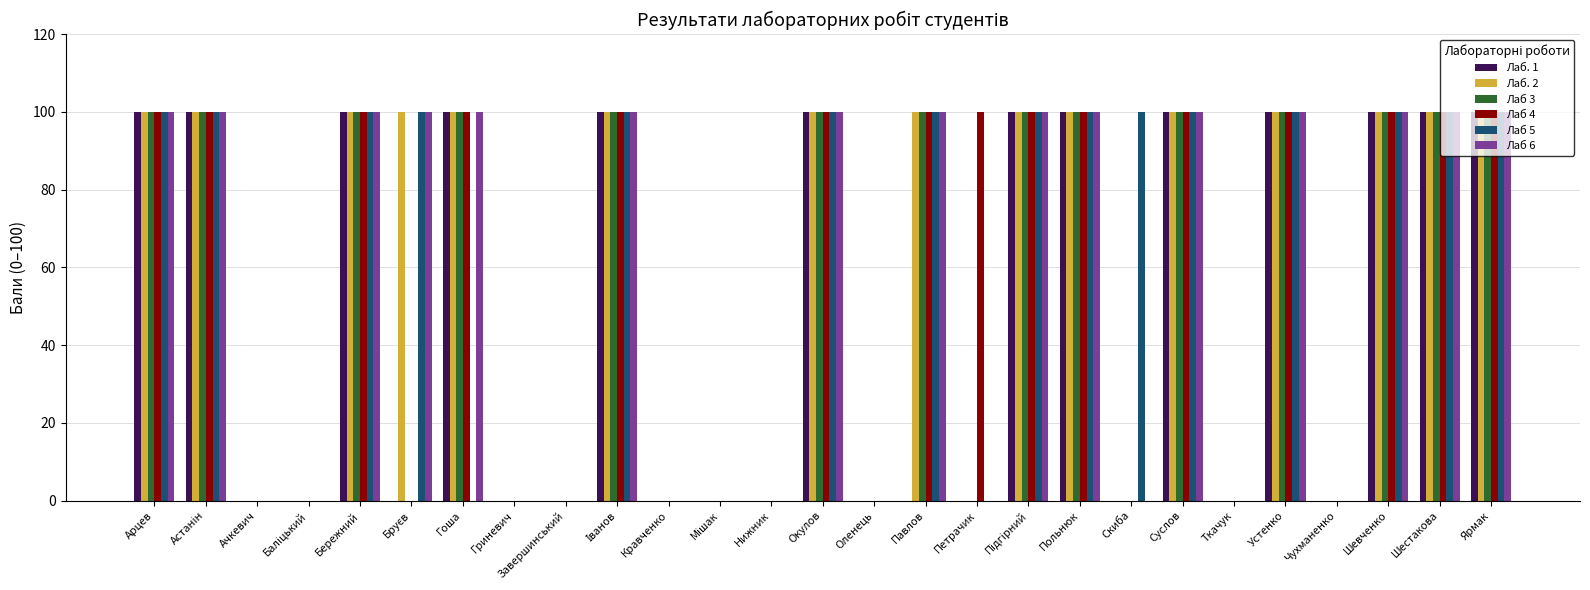

What is the highest value of the Лаб 6 series?

100